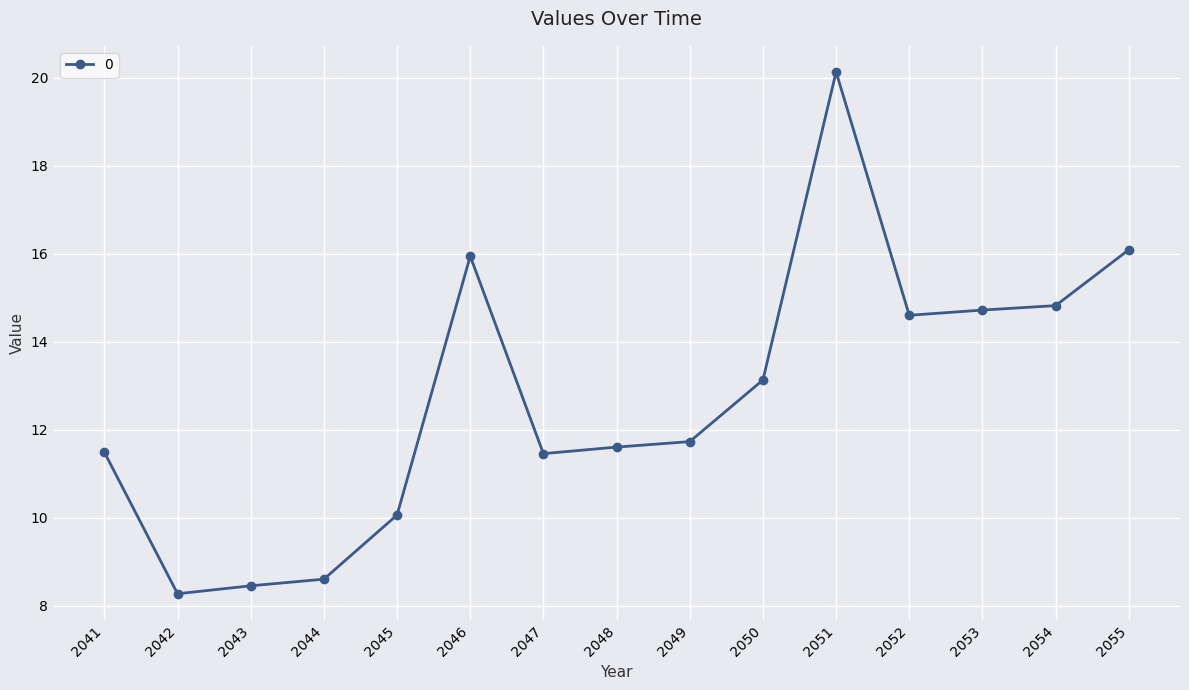

What is the value of the 3rd point from the left?

8.4